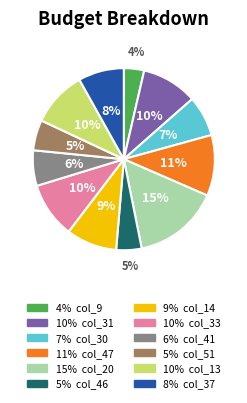

To the nearest percent, what is the average slice percentage?

8%